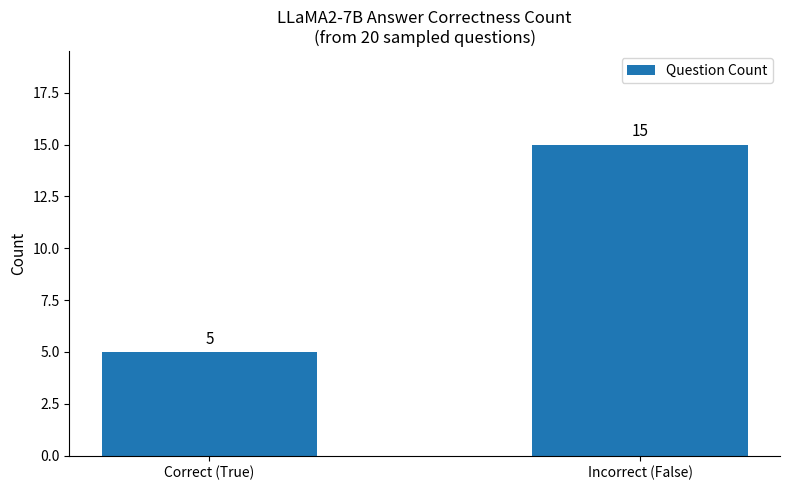

What is the value of the 1st bar from the left?

5